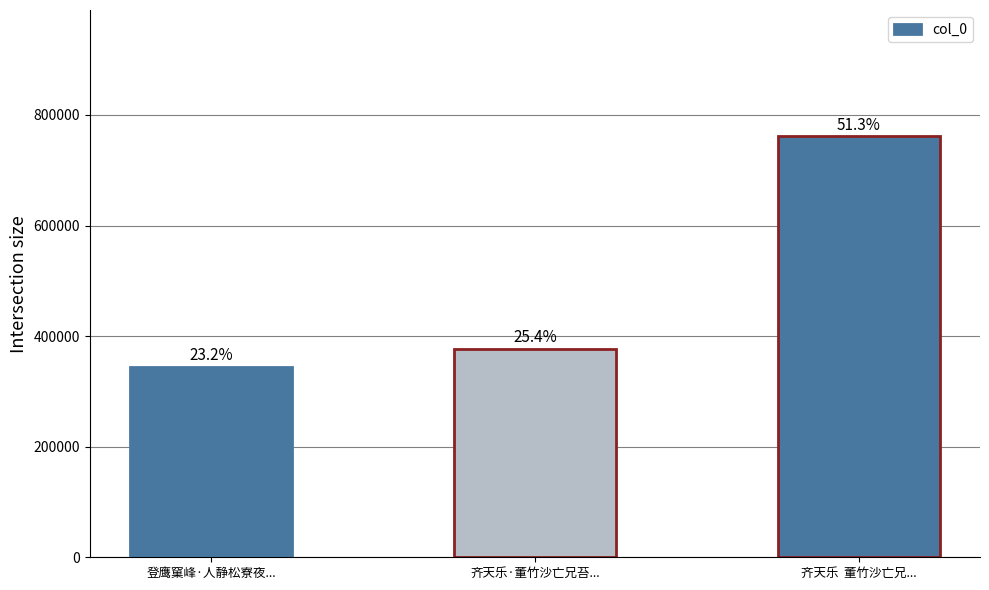

Reading left to right, extract all data points from this chart.

344550	376977	761380